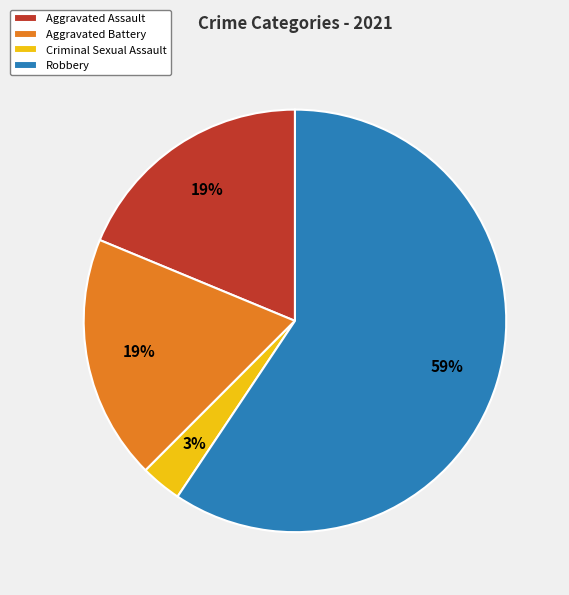

To the nearest percent, what is the average slice percentage?

25%